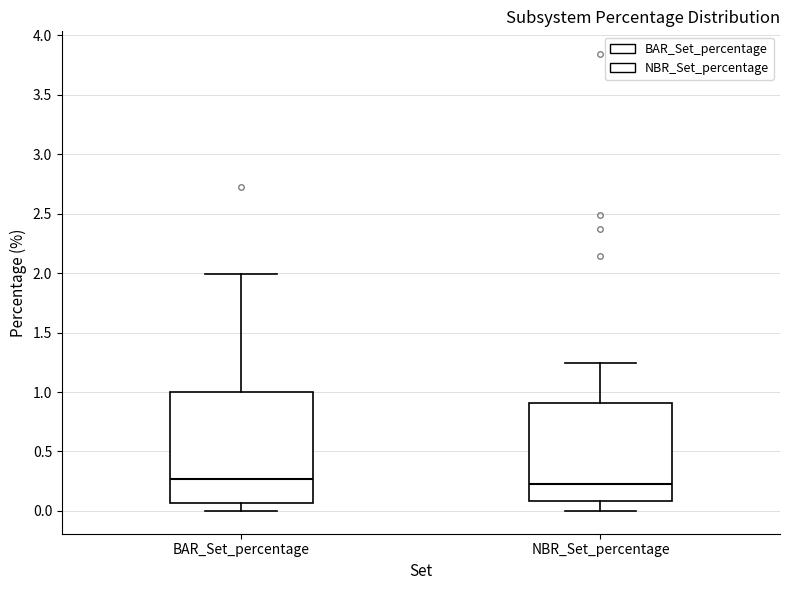

Where does the median line of the box for NBR_Set_percentage sit on the y-axis? The values are not printed on the chart, so give them approximately, as read against the axis.

0.25